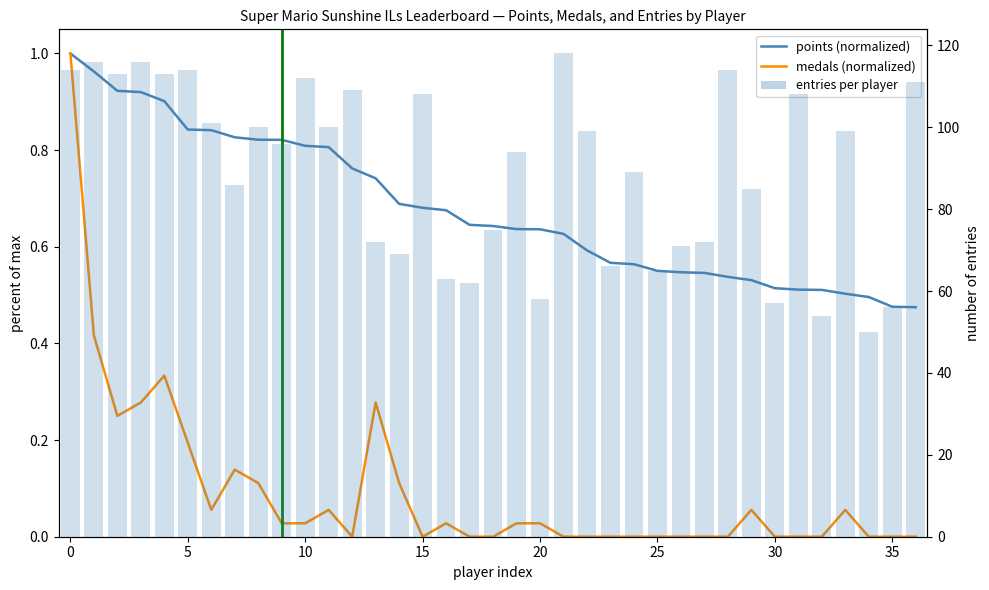

How many data points in medals (normalized) are above 0?

19